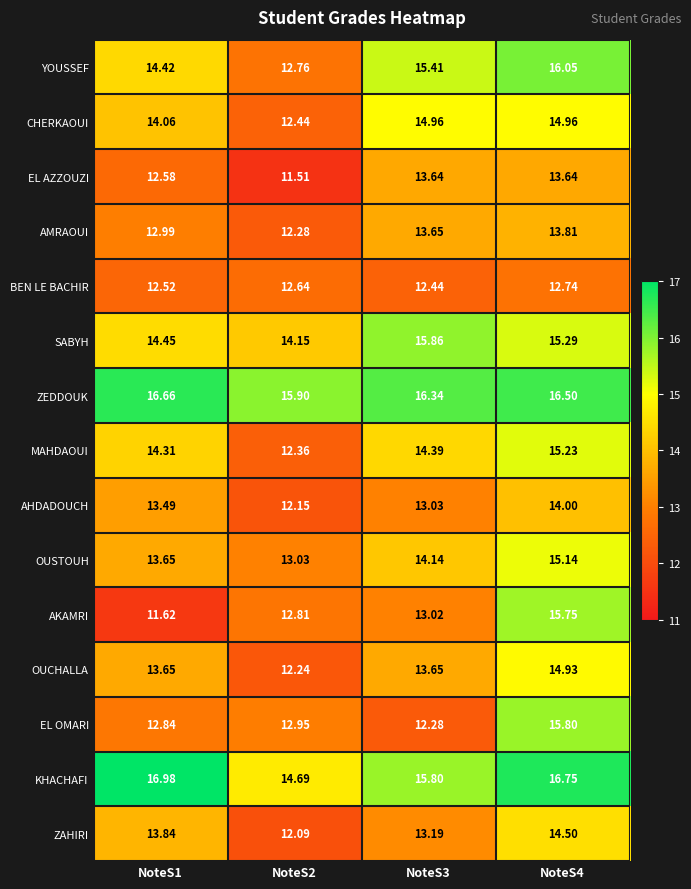

How many data points in OUSTOUH are less than 14?

2